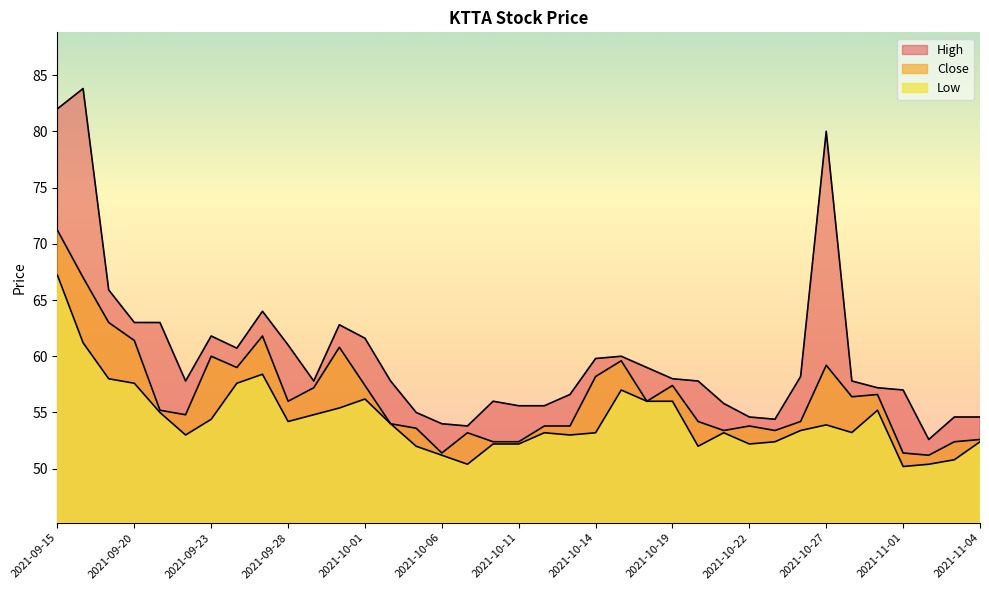

Reading left to right, list all the values displayed in this chart.

Close: 2021-09-15=71.2	2021-09-16=67.0	2021-09-17=63.0	2021-09-20=61.4	2021-09-21=55.2	2021-09-22=54.8	2021-09-23=60.0	2021-09-24=59.0	2021-09-27=61.8	2021-09-28=56.0	2021-09-29=57.2	2021-09-30=60.8	2021-10-01=57.4	2021-10-04=54.0	2021-10-05=53.6	2021-10-06=51.4	2021-10-07=53.2	2021-10-08=52.4	2021-10-11=52.4	2021-10-12=53.8	2021-10-13=53.8	2021-10-14=58.2	2021-10-15=59.6	2021-10-18=56.0	2021-10-19=57.4	2021-10-20=54.2	2021-10-21=53.4	2021-10-22=53.8	2021-10-25=53.4	2021-10-26=54.2	2021-10-27=59.2	2021-10-28=56.4	2021-10-29=56.6	2021-11-01=51.4	2021-11-02=51.2	2021-11-03=52.4	2021-11-04=52.6
High: 2021-09-15=82.0	2021-09-16=83.8	2021-09-17=65.9	2021-09-20=63.0	2021-09-21=63.0	2021-09-22=57.8	2021-09-23=61.8	2021-09-24=60.7	2021-09-27=64.0	2021-09-28=61.0	2021-09-29=57.8	2021-09-30=62.8	2021-10-01=61.6	2021-10-04=57.8	2021-10-05=55.0	2021-10-06=54.0	2021-10-07=53.8	2021-10-08=56.0	2021-10-11=55.6	2021-10-12=55.6	2021-10-13=56.6	2021-10-14=59.8	2021-10-15=60.0	2021-10-18=59.0	2021-10-19=58.0	2021-10-20=57.8	2021-10-21=55.8	2021-10-22=54.6	2021-10-25=54.4	2021-10-26=58.2	2021-10-27=80.0	2021-10-28=57.8	2021-10-29=57.2	2021-11-01=57.0	2021-11-02=52.6	2021-11-03=54.6	2021-11-04=54.6
Low: 2021-09-15=67.2	2021-09-16=61.2	2021-09-17=58.0	2021-09-20=57.6	2021-09-21=55.0	2021-09-22=53.0	2021-09-23=54.4	2021-09-24=57.6	2021-09-27=58.4	2021-09-28=54.2	2021-09-29=54.8	2021-09-30=55.4	2021-10-01=56.2	2021-10-04=54.0	2021-10-05=52.0	2021-10-06=51.2	2021-10-07=50.4	2021-10-08=52.2	2021-10-11=52.2	2021-10-12=53.2	2021-10-13=53.0	2021-10-14=53.2	2021-10-15=57.0	2021-10-18=56.0	2021-10-19=56.0	2021-10-20=52.0	2021-10-21=53.2	2021-10-22=52.2	2021-10-25=52.4	2021-10-26=53.4	2021-10-27=53.9	2021-10-28=53.2	2021-10-29=55.2	2021-11-01=50.2	2021-11-02=50.4	2021-11-03=50.8	2021-11-04=52.4